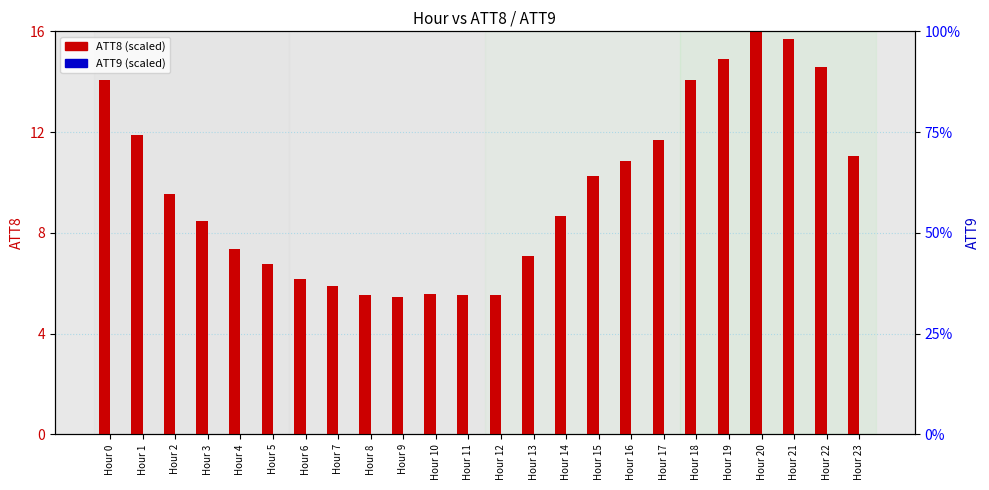

The ATT8 (scaled) series shows 12.7 at Hour 3. True or false?

False